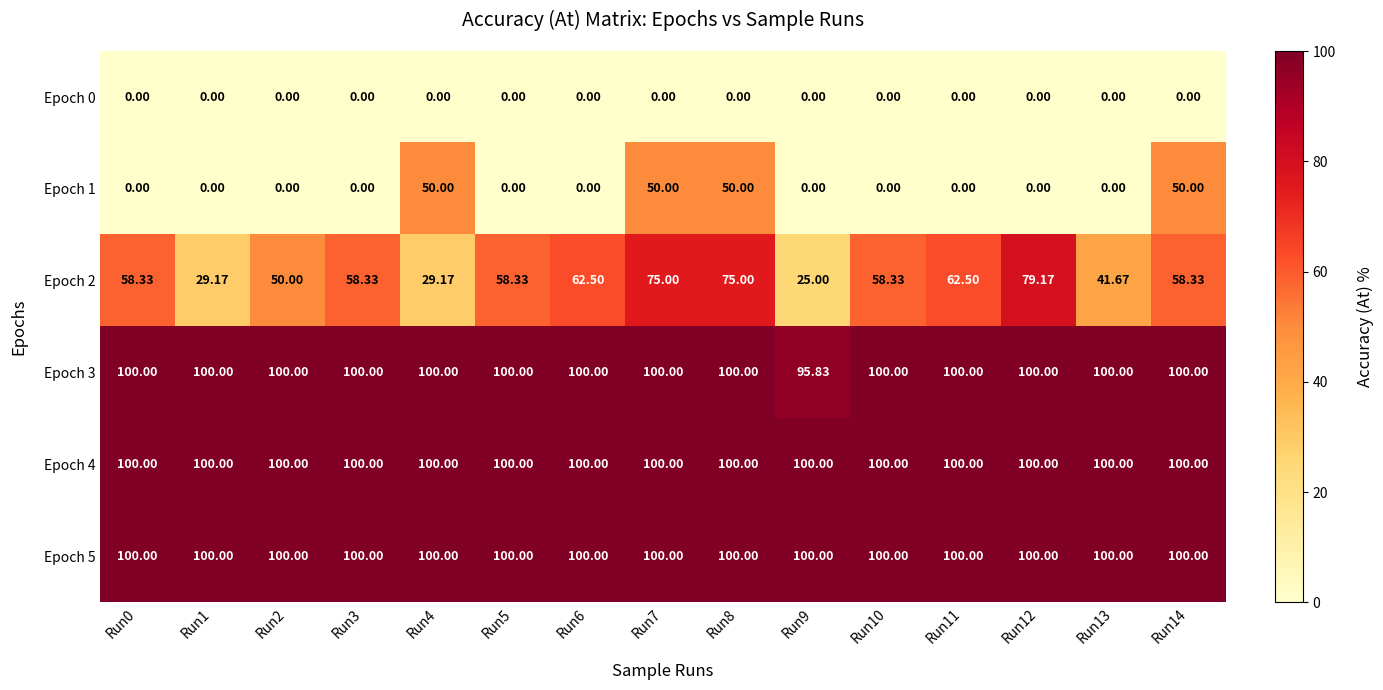

Is the value of Epoch 5 at Run7 greater than the value of Epoch 0 at Run0?

Yes